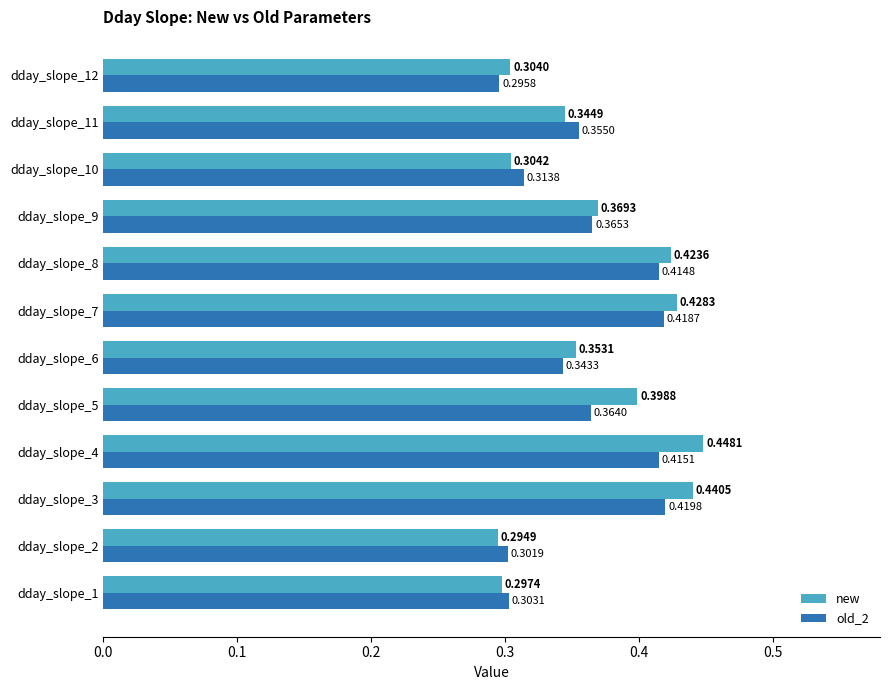

Which series has the widest spread of values?

new